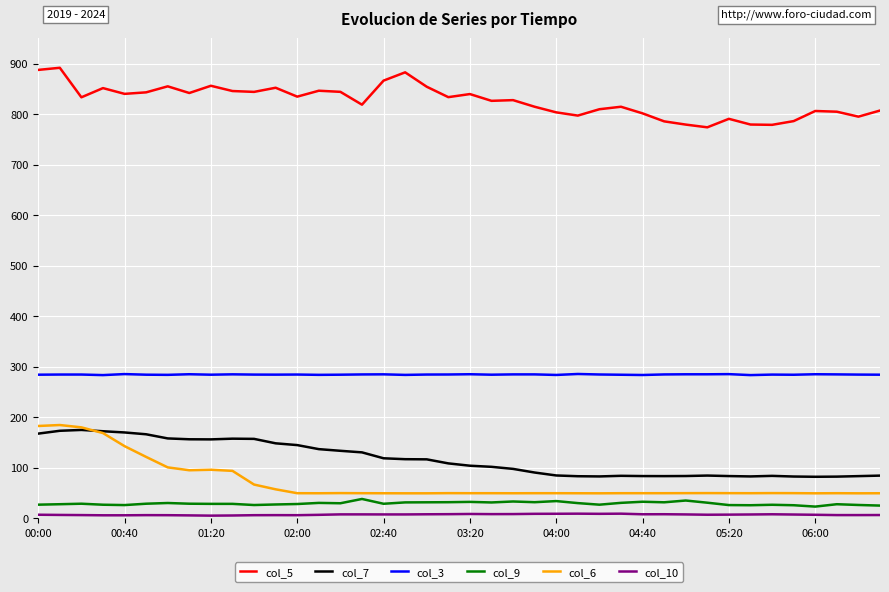

What is the greatest value displayed?

891.6